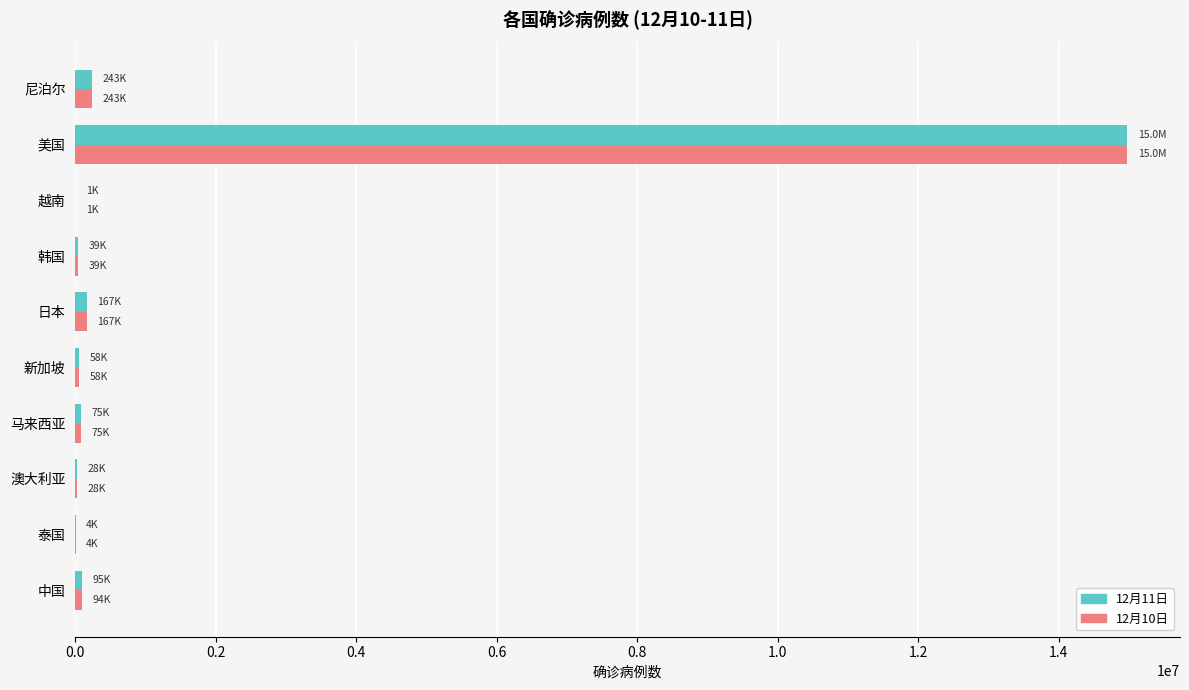

Count the number of categories in the chart.

10